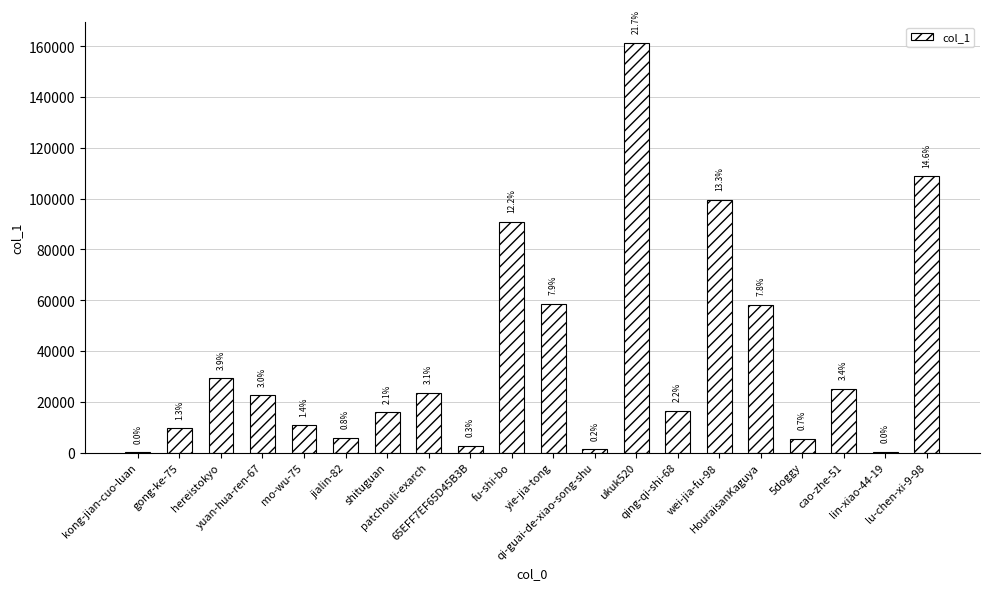

Reading left to right, transcribe all the data shown in this chart.

73	9486	29175	22476	10681	5839	15870	23449	2593	90894	58537	1256	161385	16428	99454	58165	5342	24989	336	108847